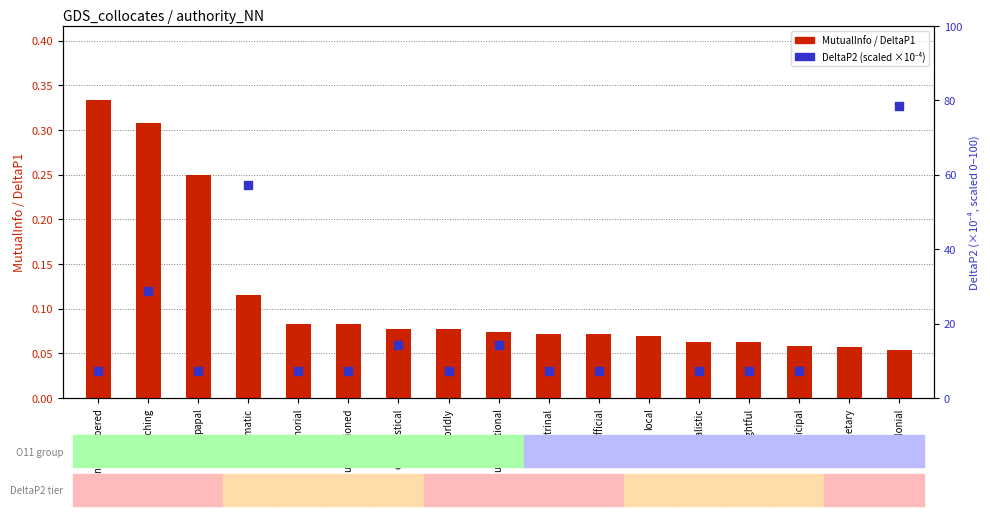

Which series has the largest total across all categories?

DeltaP2 (scaled)